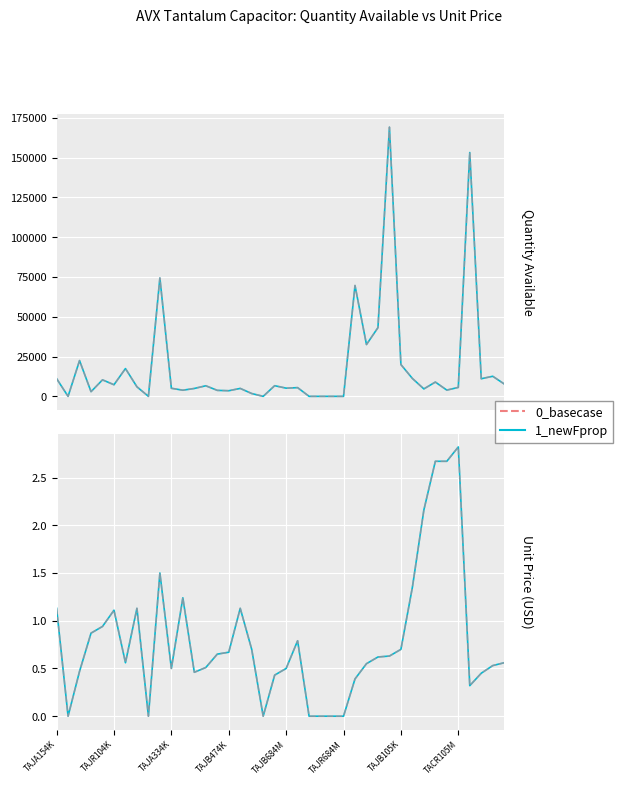

At which category does 0_basecase reach its first local valley?

TAJR104K